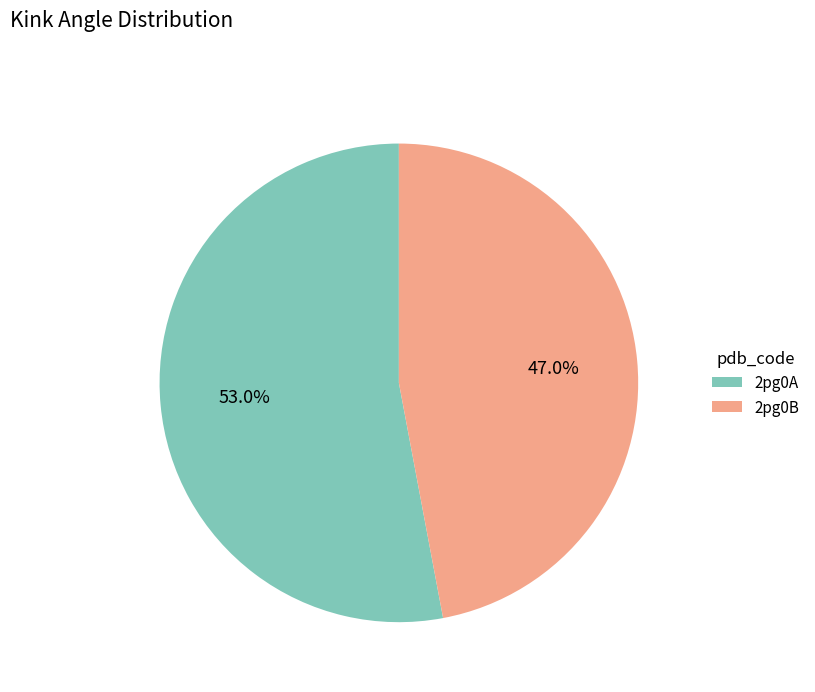

What percentage is the 2pg0B slice, to the nearest percent?

47%